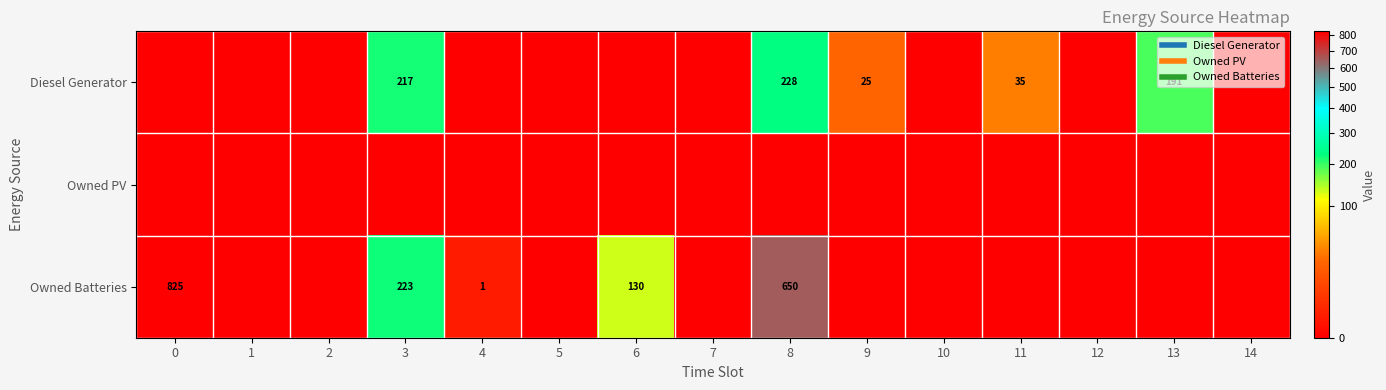

At which label is Owned Batteries closest to 412?

3